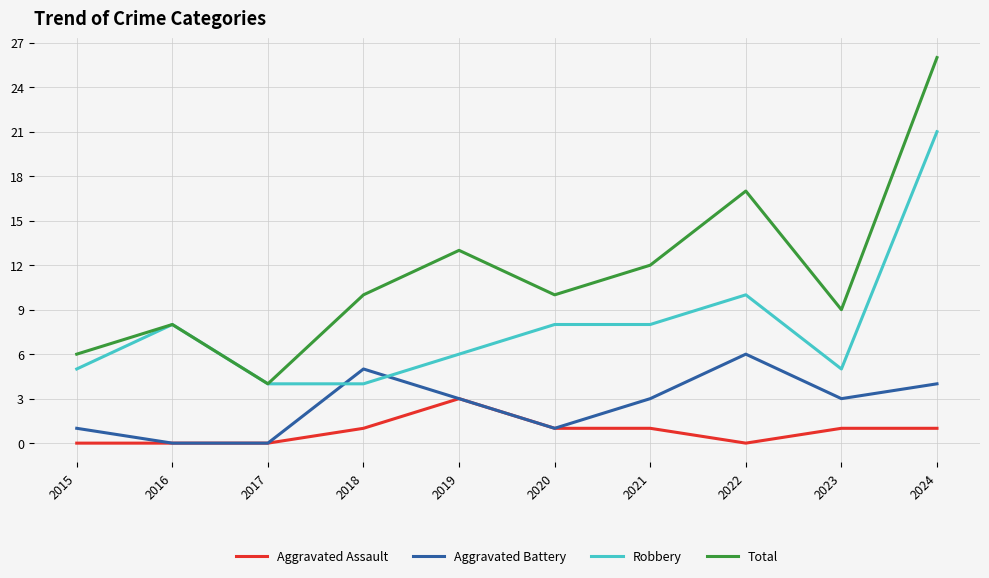

Which category has the highest value in the Total series?

2024